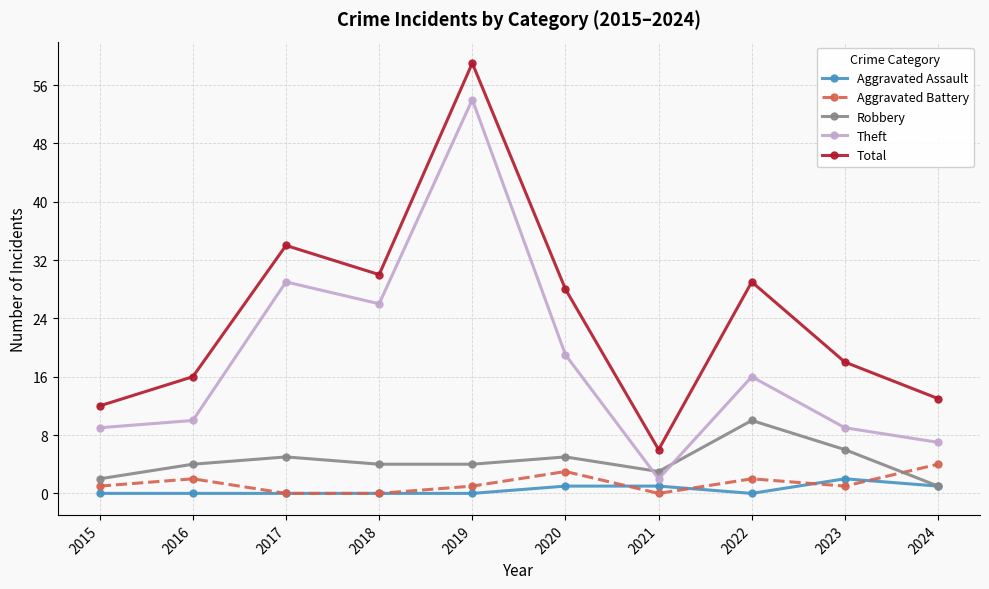

At 2019, list the series in order from smallest to largest.

Aggravated Assault, Aggravated Battery, Robbery, Theft, Total